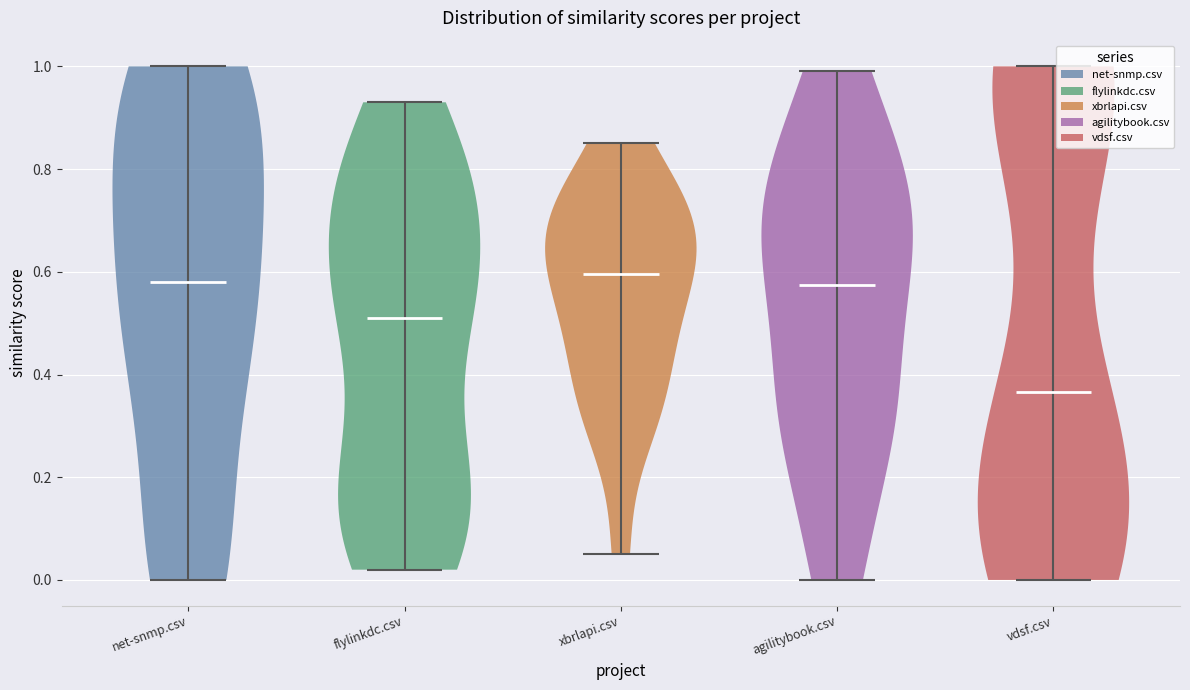

What is the highest point the violin for xbrlapi.csv reaches on the y-axis? The values are not printed on the chart, so give them approximately, as read against the axis.

0.86